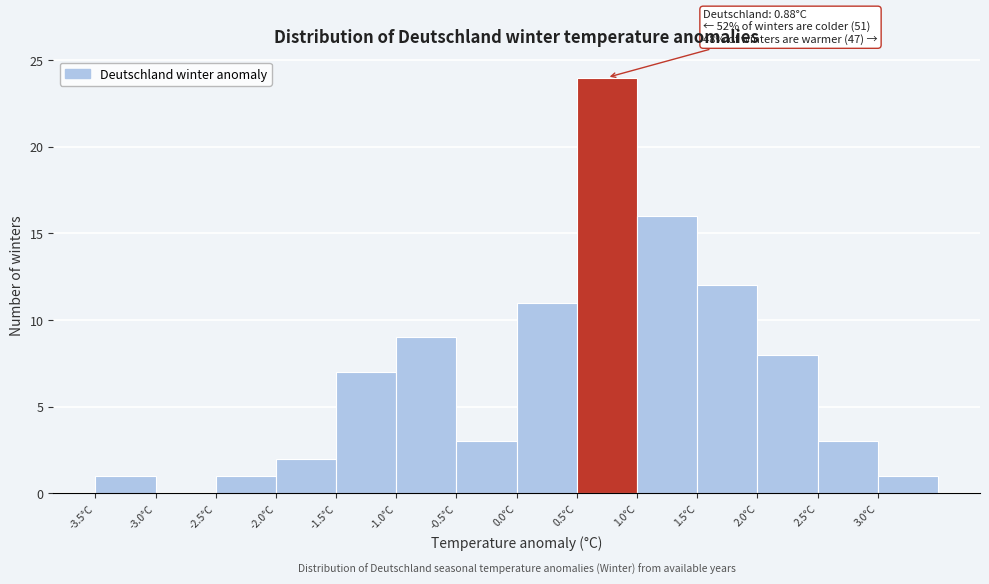

Which range on the x-axis has the tallest bar?

0.5 to 1.0